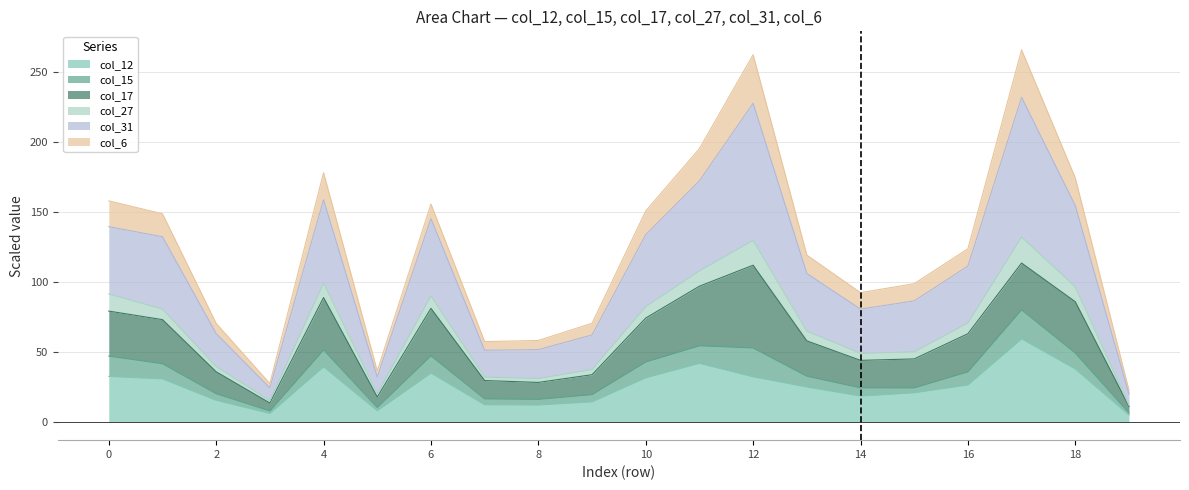

The value of col_12 at 2 is 15.2. True or false?

True